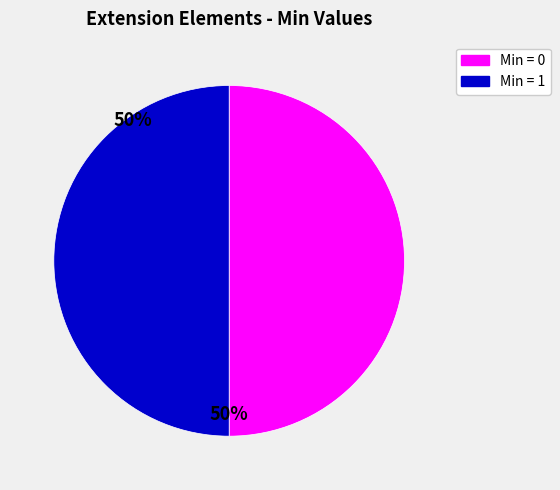

Is it true that Min = 0 is 43% of the pie?

False